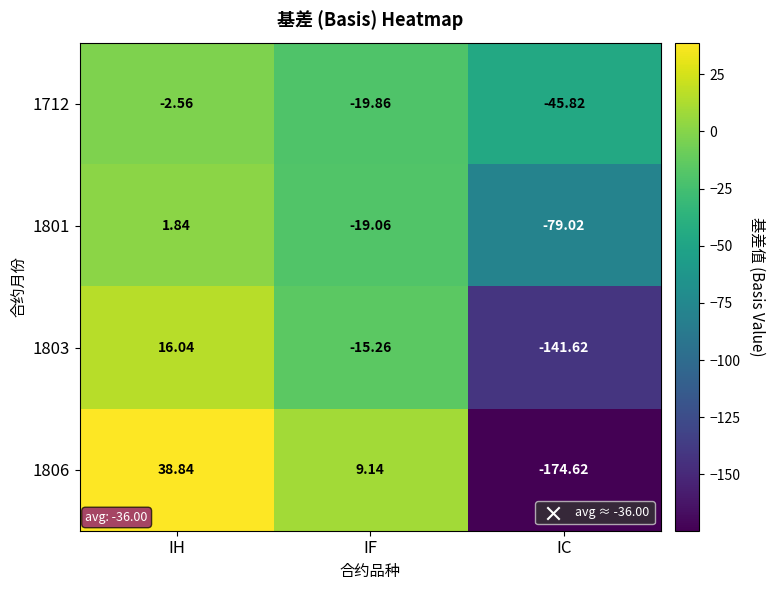

How many values in the 1806 series exceed 9?

2